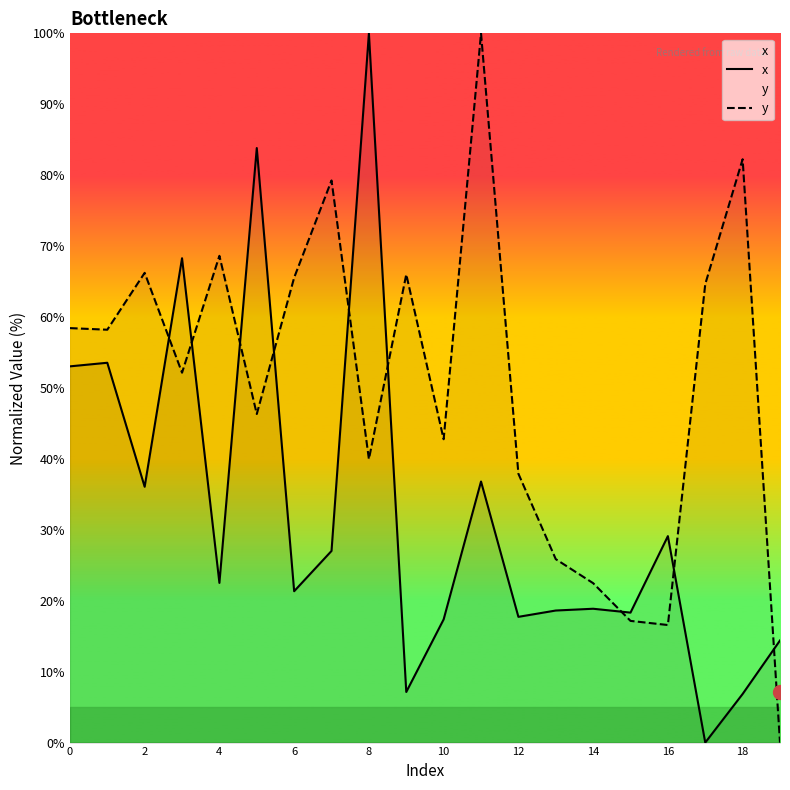

What is the sum of all y values?

1010.4